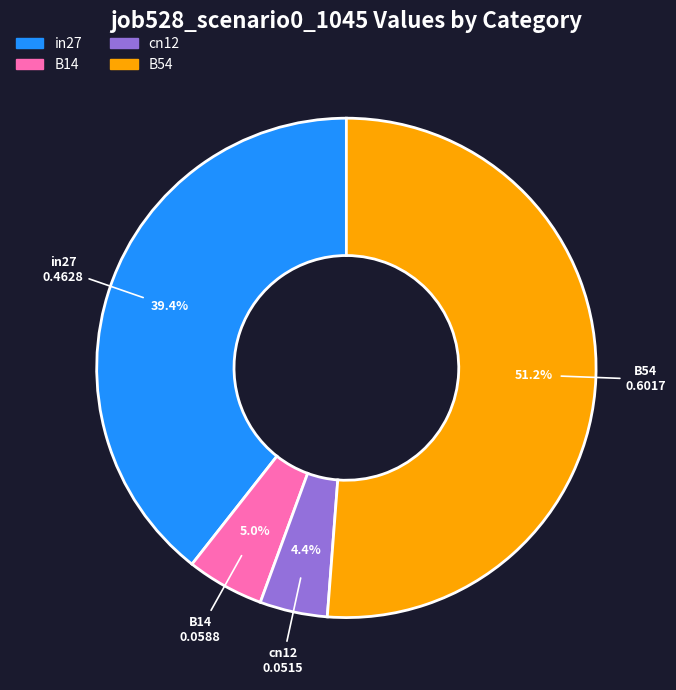

Does any single category account for the majority?

Yes